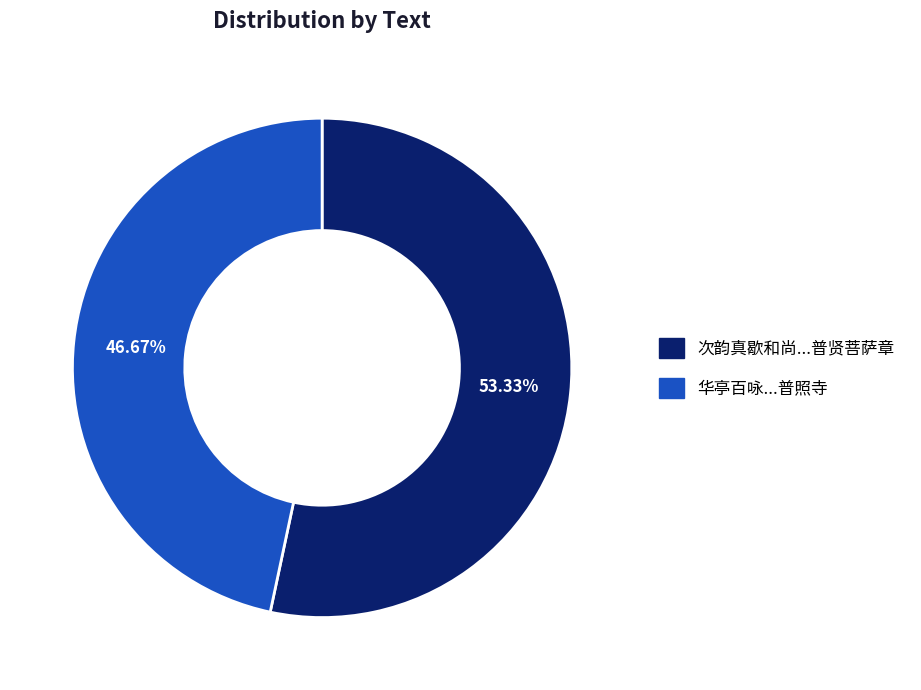

Does any single category account for the majority?

Yes